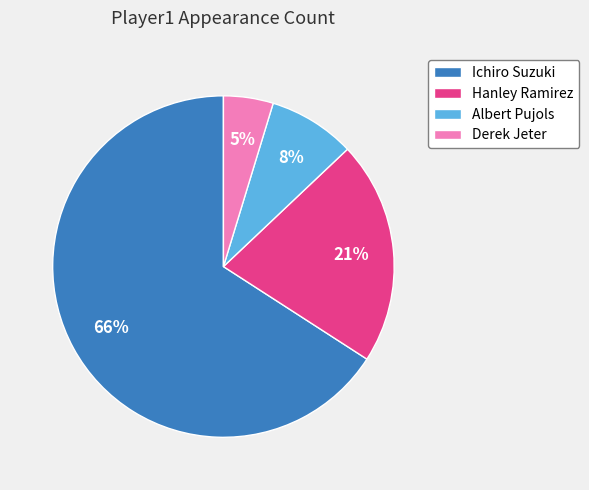

The Derek Jeter slice represents 5% of the pie. True or false?

True